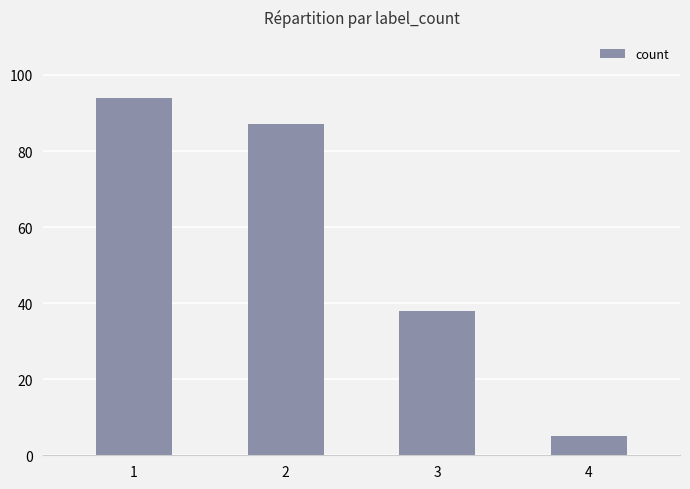

How many bars are there in total?

4